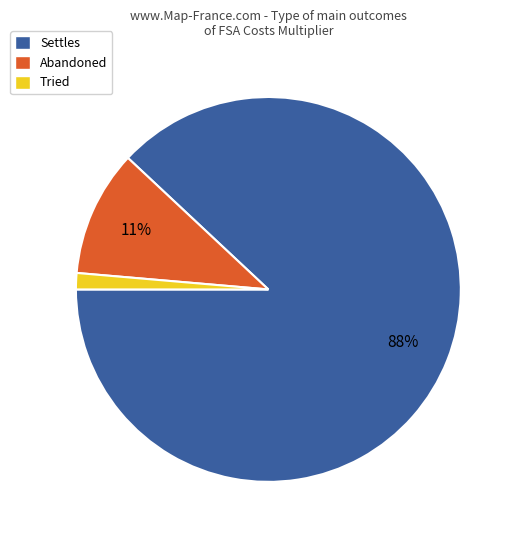

How many slices are in this pie chart?

3